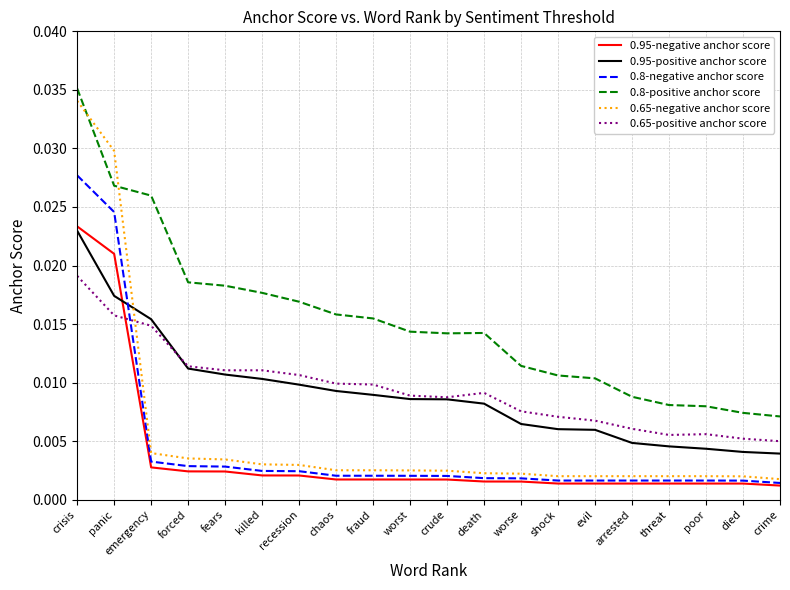

Count the 0.65-positive anchor score values in the range 0 to 1.

20